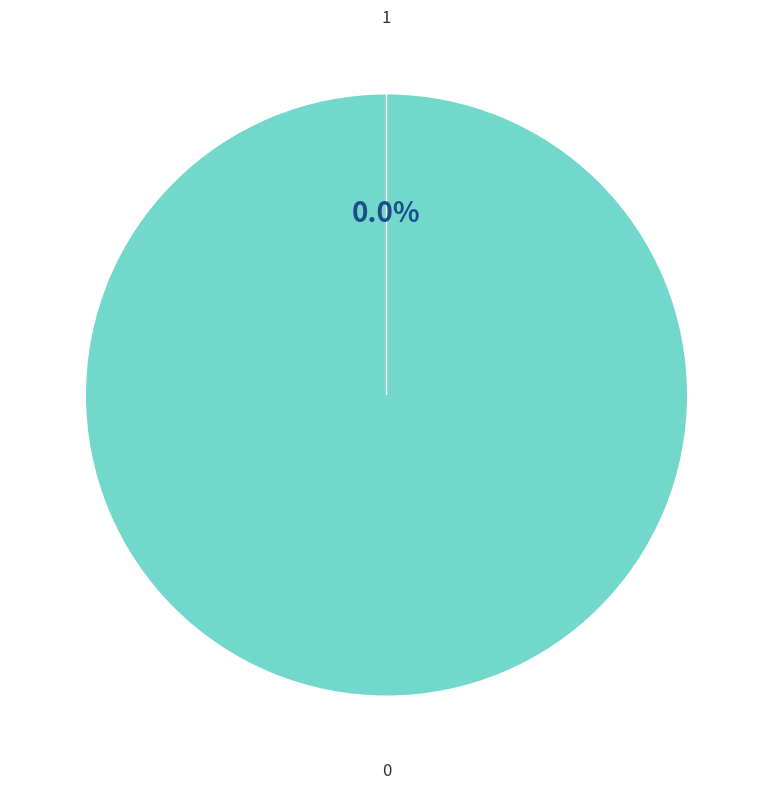

The 0 slice represents 89% of the pie. True or false?

False